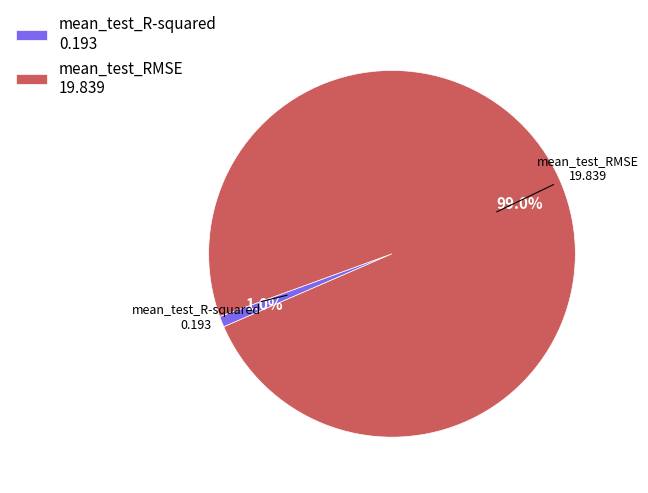

To the nearest percent, what is the average slice percentage?

50%